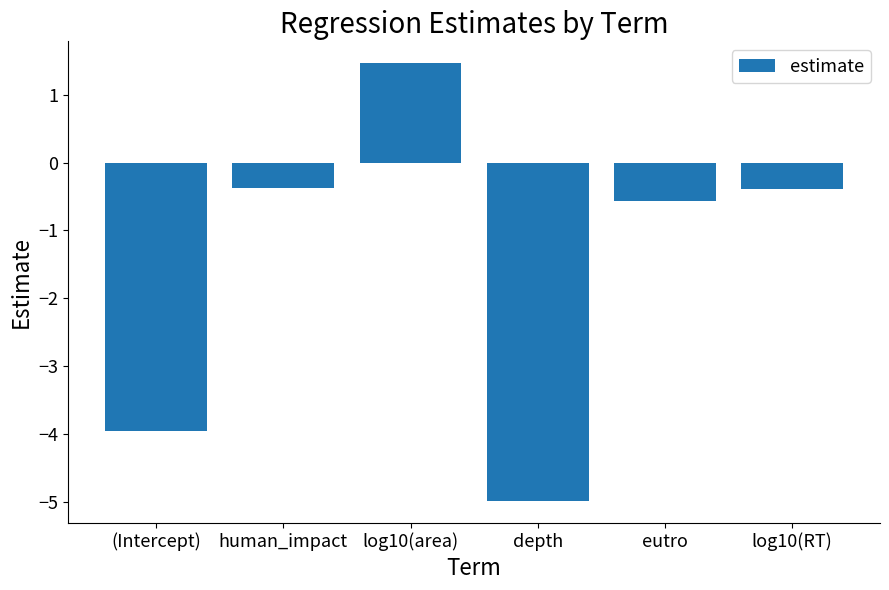

How many values are below 0?

5